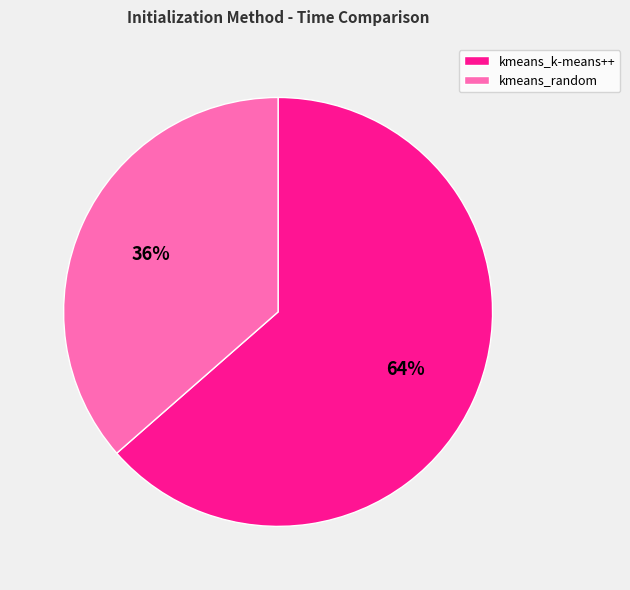

True or false: kmeans_k-means++ accounts for 55% of the total.

False